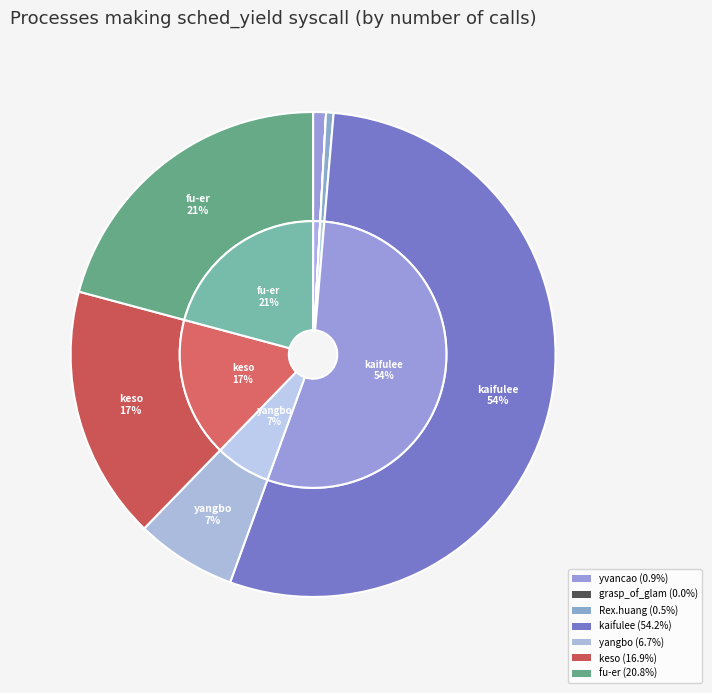

Which slice is the smallest?

grasp_of_glam